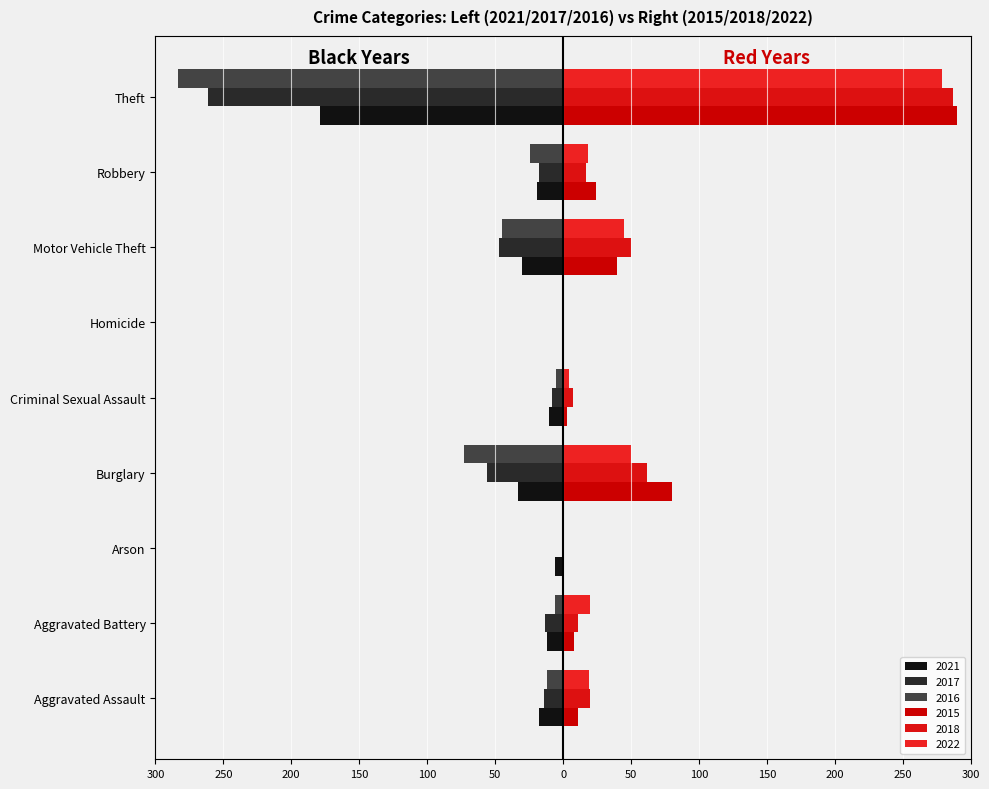

Reading right to left, transcribe all the data shown in this chart.

2021: Total=308	Theft=179	Robbery=19	Motor Vehicle Theft=30	Homicide=1	Criminal Sexual Assault=10	Burglary=33	Arson=6	Aggravated Battery=12	Aggravated Assault=18
2015: Total=458	Theft=290	Robbery=24	Motor Vehicle Theft=40	Homicide=1	Criminal Sexual Assault=3	Burglary=80	Arson=1	Aggravated Battery=8	Aggravated Assault=11
2017: Total=419	Theft=261	Robbery=18	Motor Vehicle Theft=47	Homicide=1	Criminal Sexual Assault=8	Burglary=56	Arson=1	Aggravated Battery=13	Aggravated Assault=14
2016: Total=449	Theft=283	Robbery=24	Motor Vehicle Theft=45	Homicide=1	Criminal Sexual Assault=5	Burglary=73	Arson=0	Aggravated Battery=6	Aggravated Assault=12
2018: Total=455	Theft=287	Robbery=17	Motor Vehicle Theft=50	Homicide=1	Criminal Sexual Assault=7	Burglary=62	Arson=0	Aggravated Battery=11	Aggravated Assault=20
2022: Total=436	Theft=279	Robbery=18	Motor Vehicle Theft=45	Homicide=1	Criminal Sexual Assault=4	Burglary=50	Arson=0	Aggravated Battery=20	Aggravated Assault=19